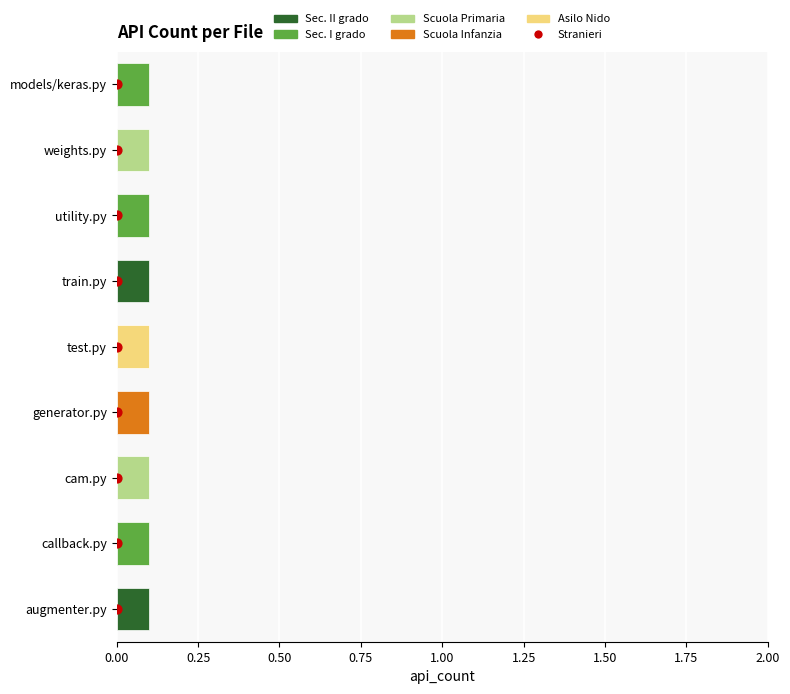

Between 2.00 and 0.00, which is larger?

2.00